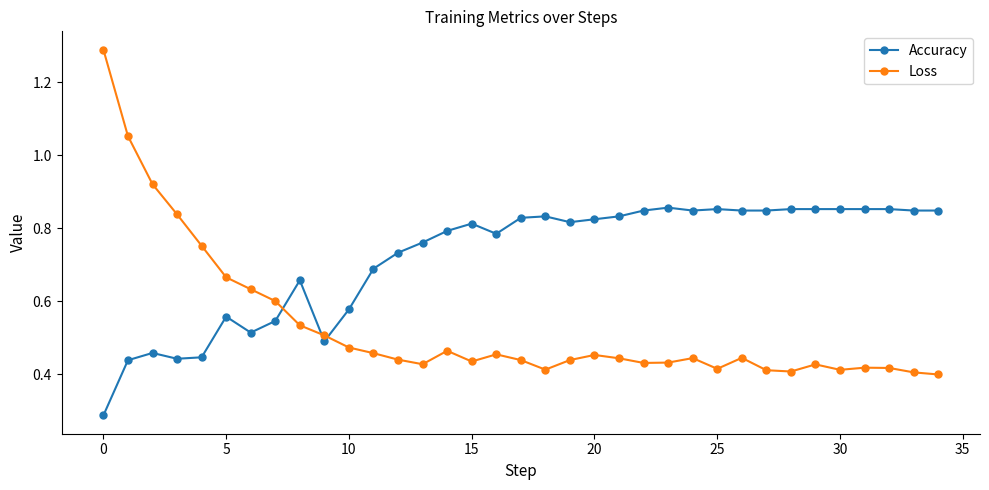

True or false: Loss has more than 1 points higher than both neighbors.

True